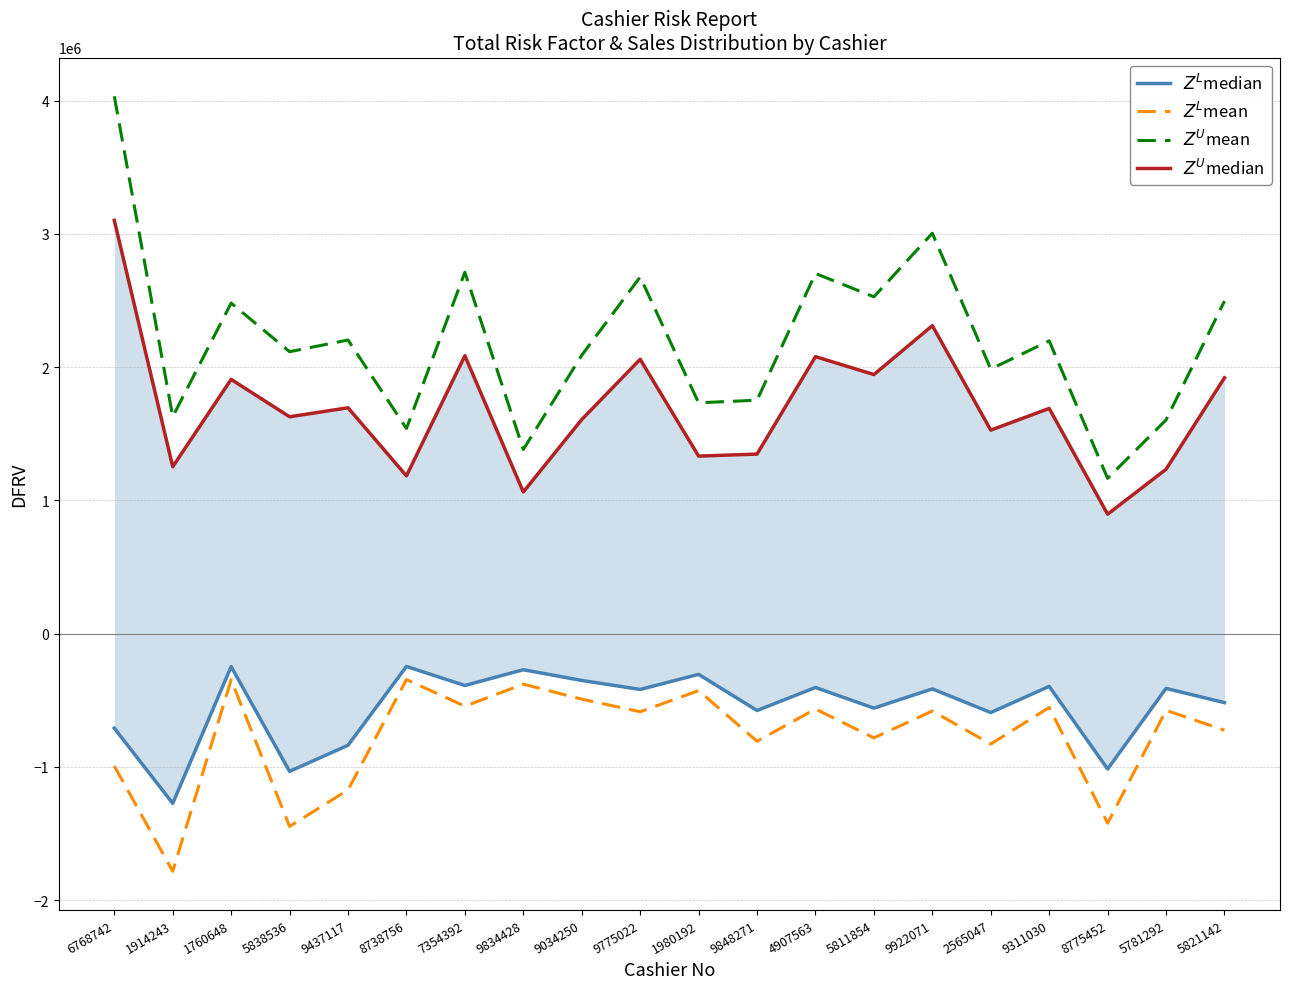

What is the label of the 14th point from the right?

7354392